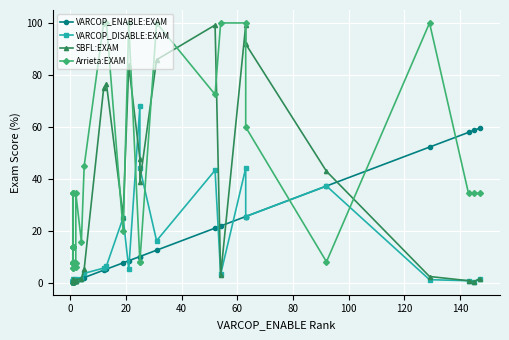

What is the value of the SBFL:EXAM point at the 36th from the left?

1.6